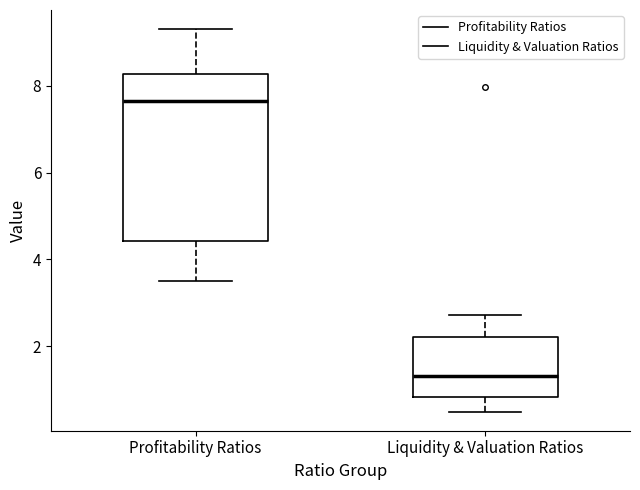

Comparing the boxes themselves (not the whiskers), which one is the tallest?

Profitability Ratios